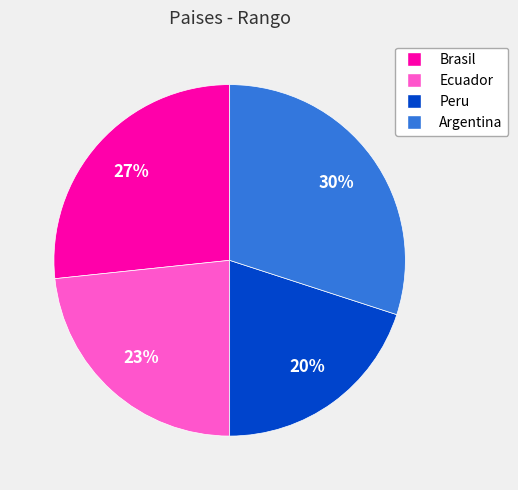

Does Peru account for over 50% of the chart?

No